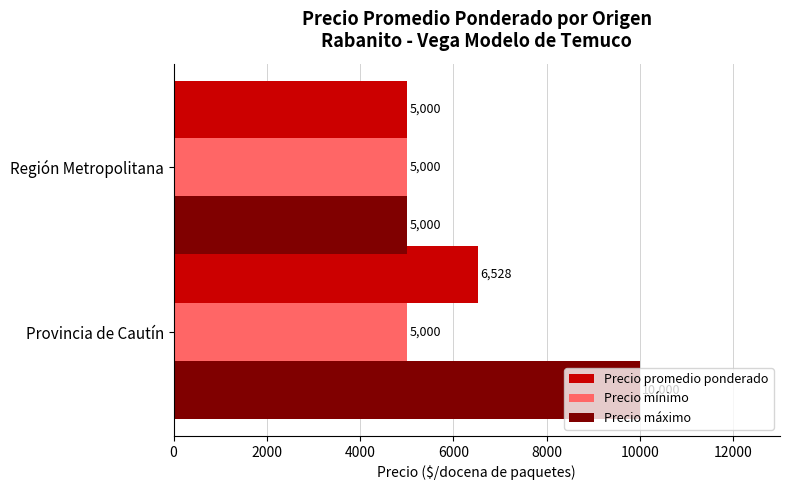

List the labels in order of Precio promedio ponderado value, largest first.

Provincia de Cautín, Región Metropolitana